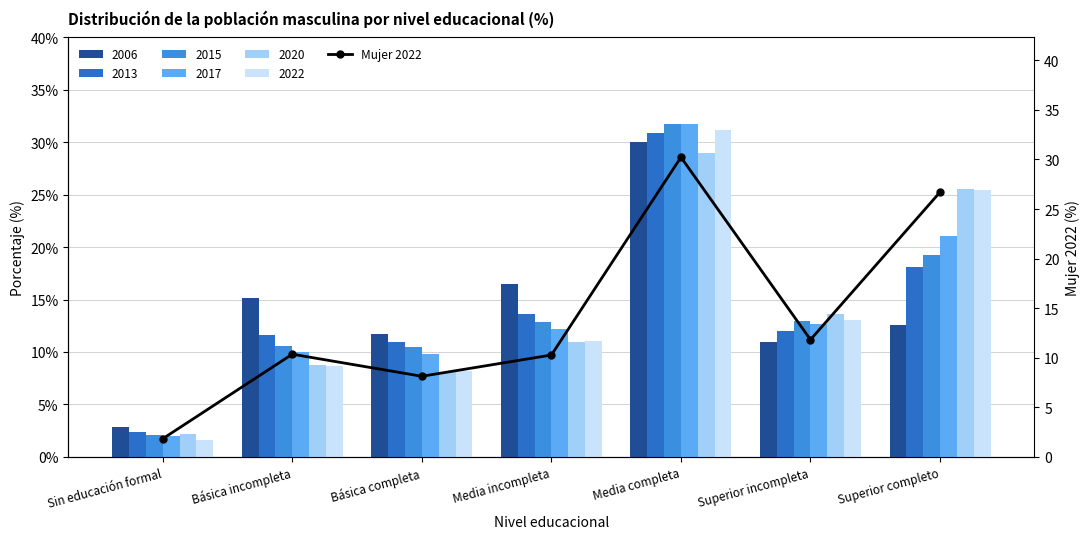

List the labels in order of value, smallest first.

Sin educación formal, Básica completa, Media incompleta, Básica incompleta, Superior incompleta, Superior completo, Media completa